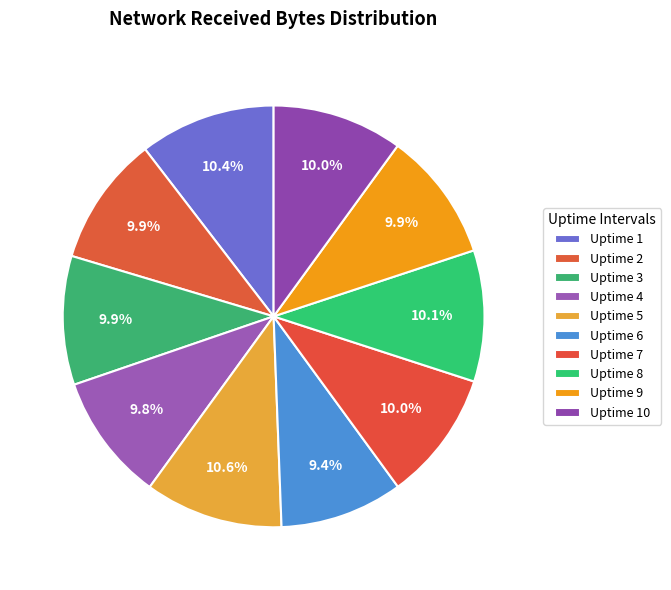

How many segments does this pie chart have?

10